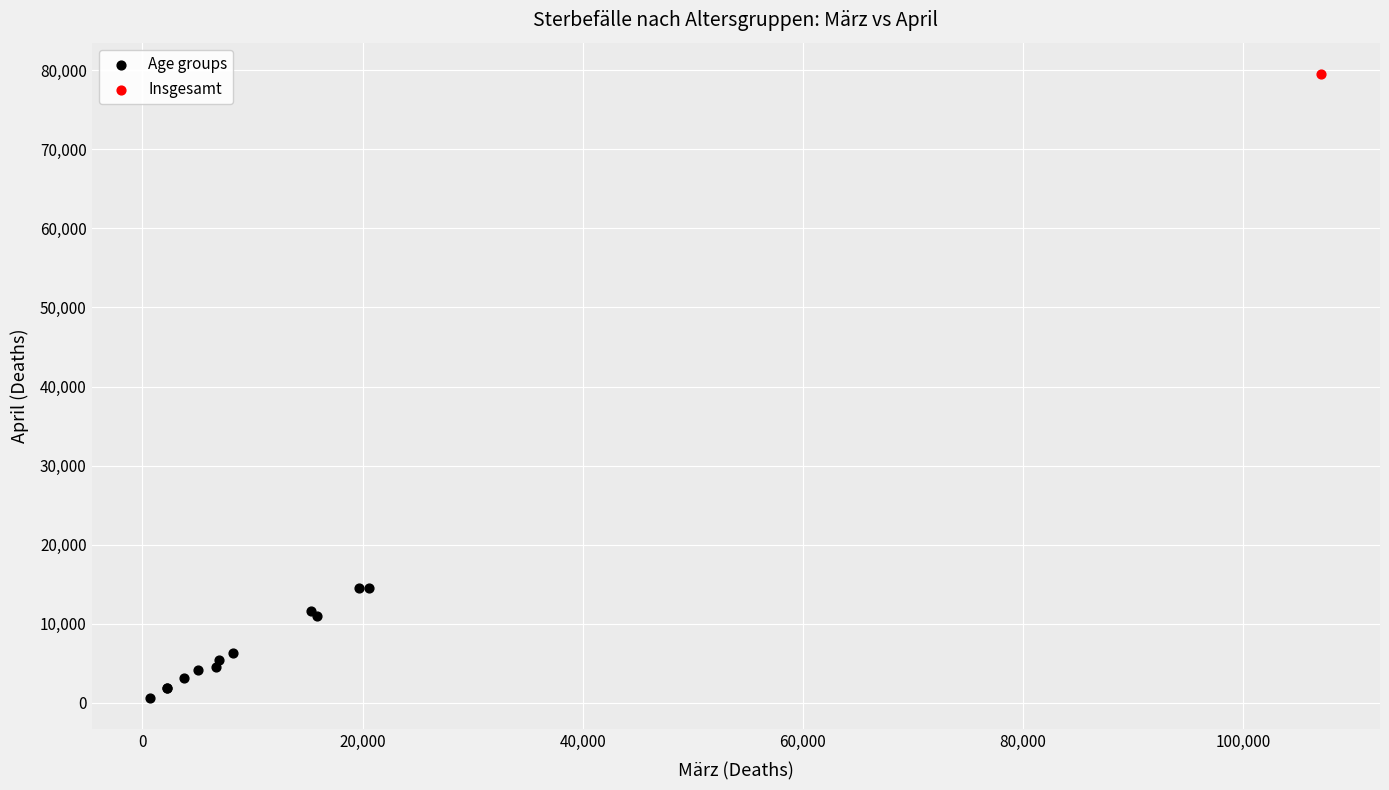

What are all the series names shown in the legend?

Age groups, Insgesamt